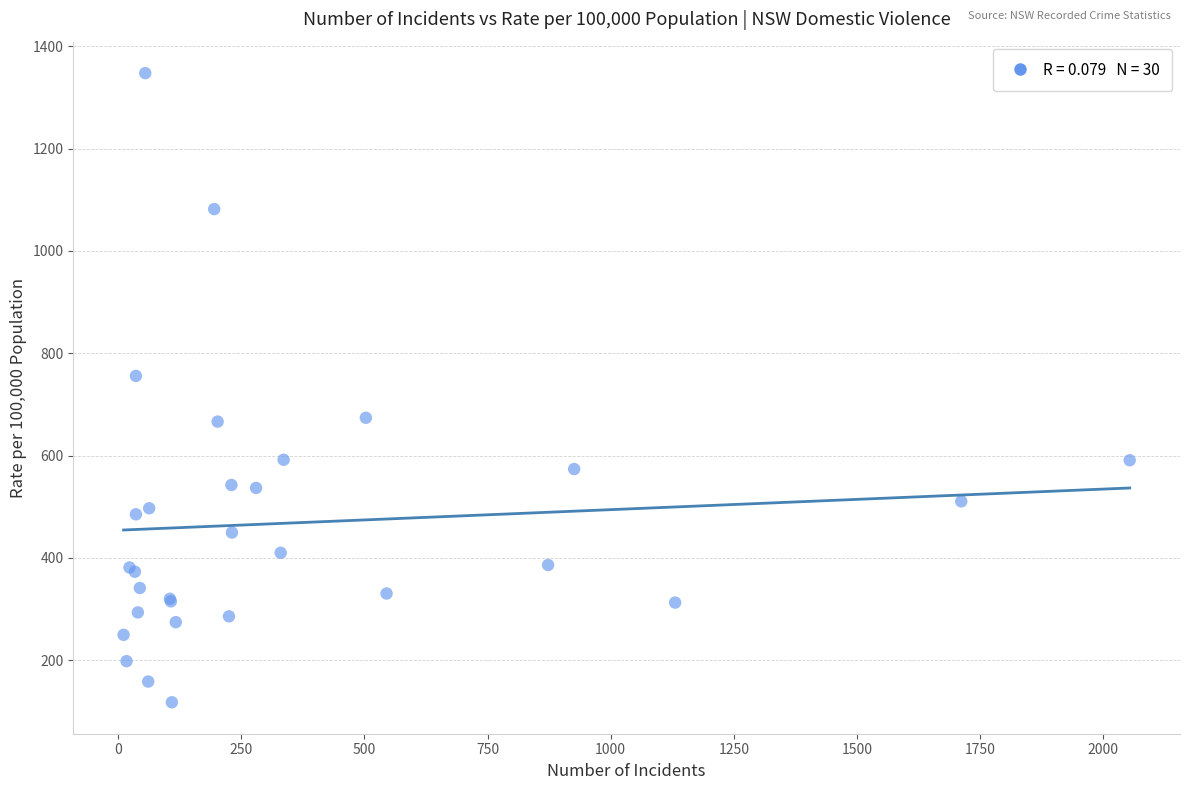

What Y value in the scatter plot is closest to 732?

755.7